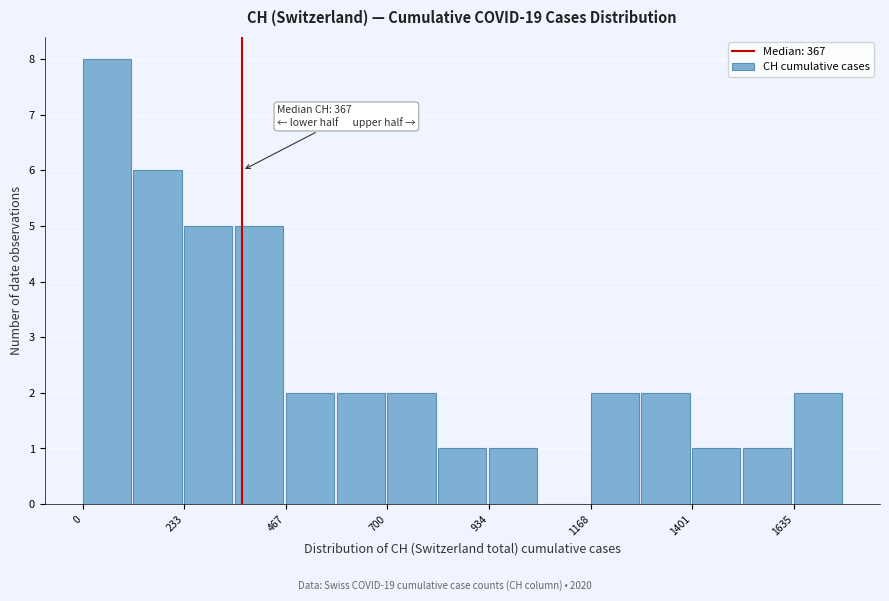

Around what value on the x-axis is the tallest bar? Give the approximate position of its centre, as read against the axis.

50